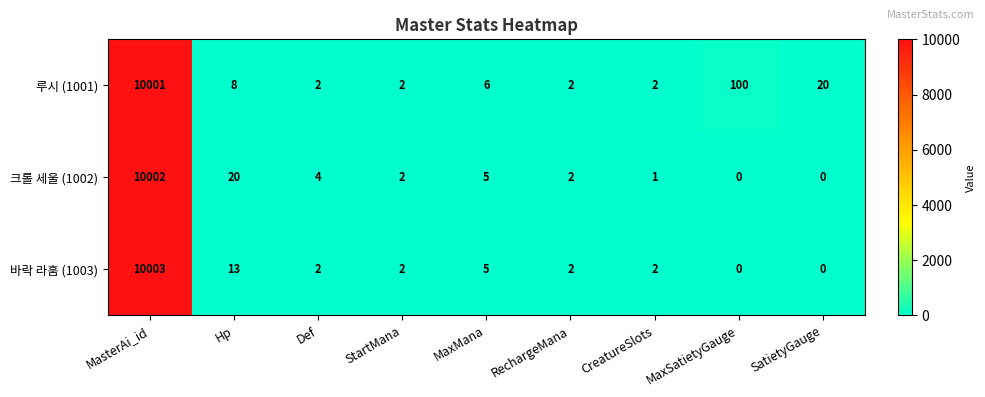

What is the difference between the second highest and minimum values in the 루시 (1001) series?

98